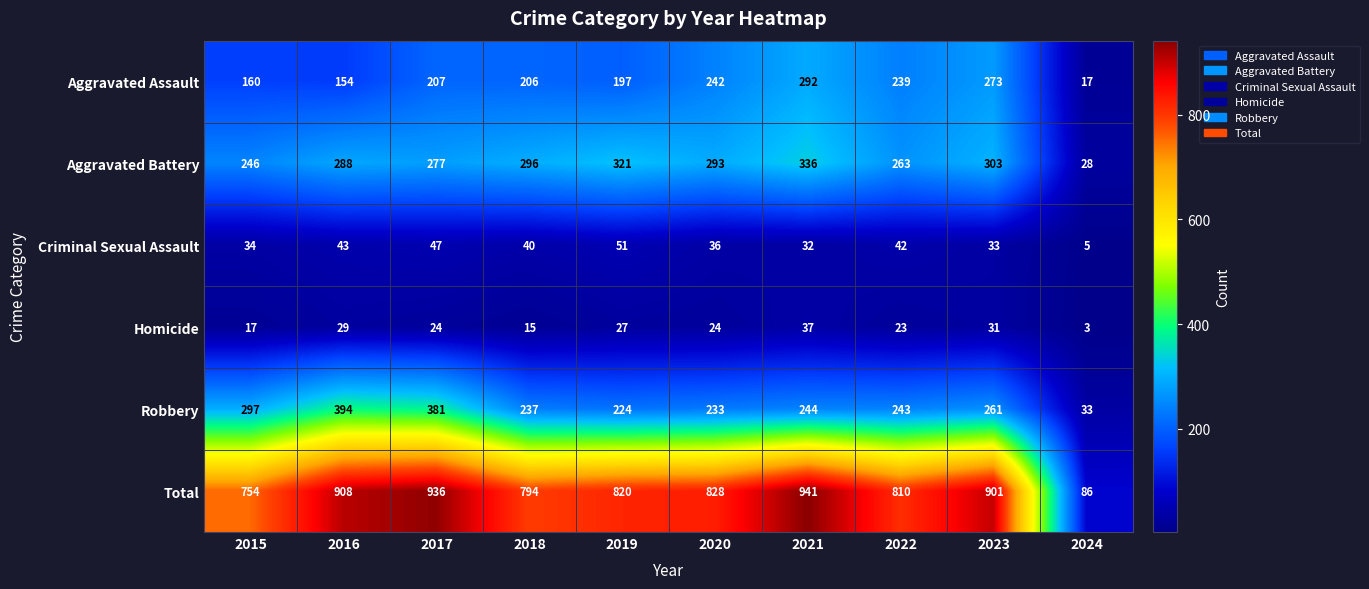

What is the difference between the highest and lowest values at 2018?

779